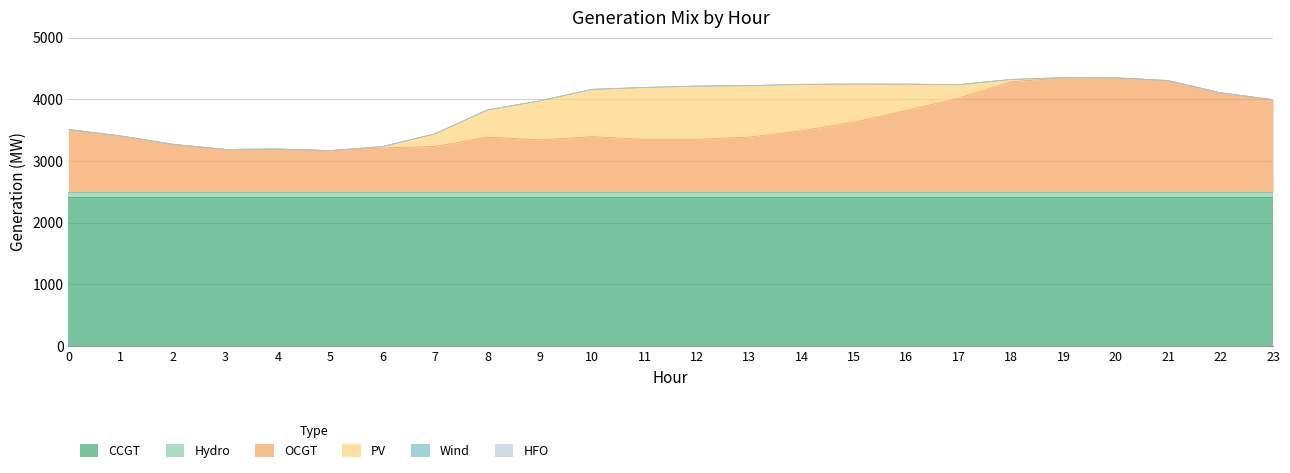

True or false: Wind has more than 1 interior local peaks.

False